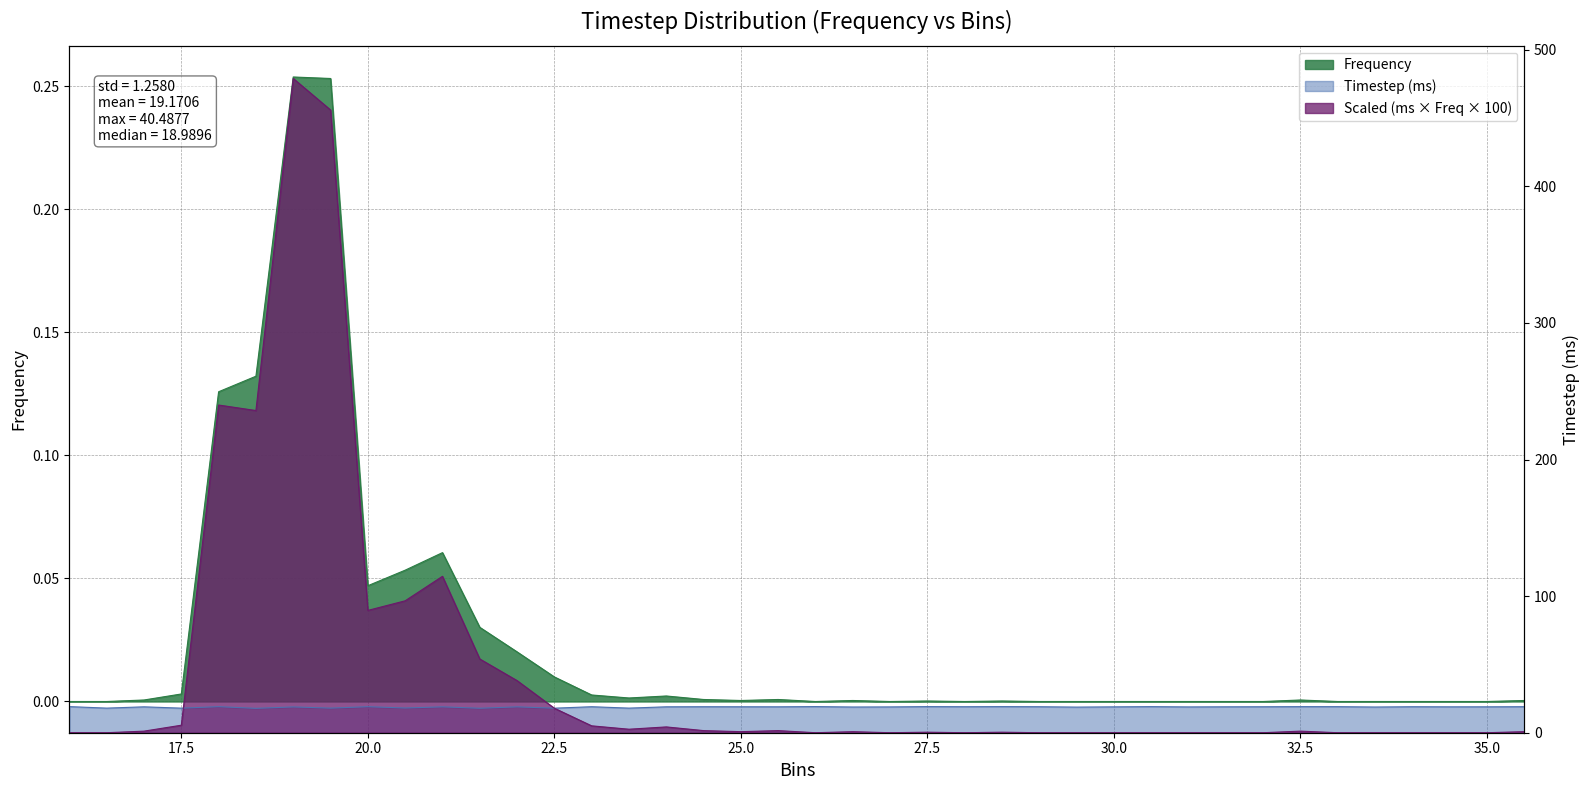

At how many categories does at least one series exceed 6?

40